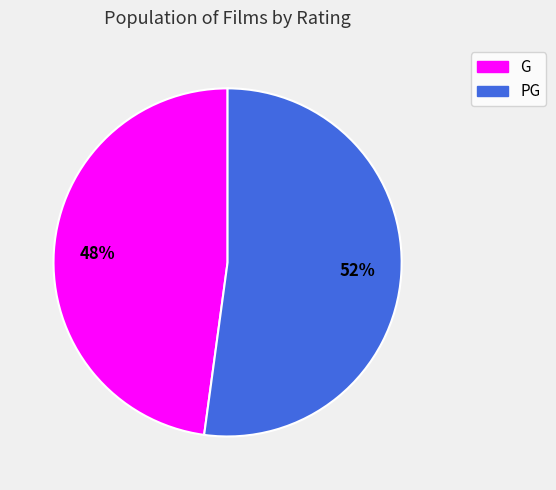

Rank the categories by value from lowest to highest.

G, PG